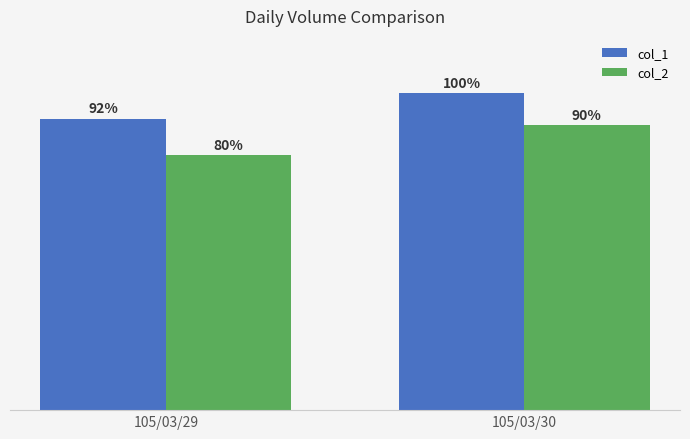

List the series in order of their peak value, highest first.

col_1, col_2